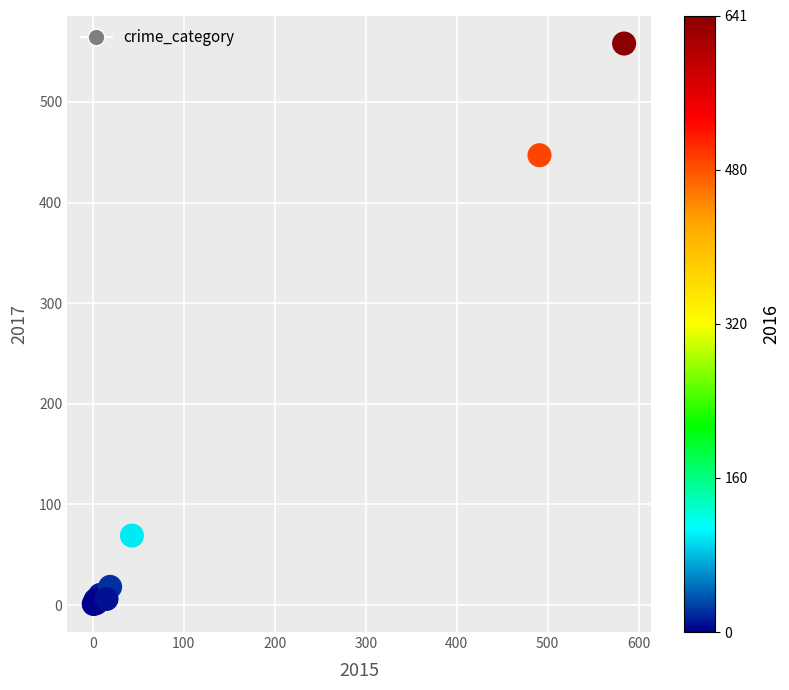

What Y value in the scatter plot is closest to 279?

447